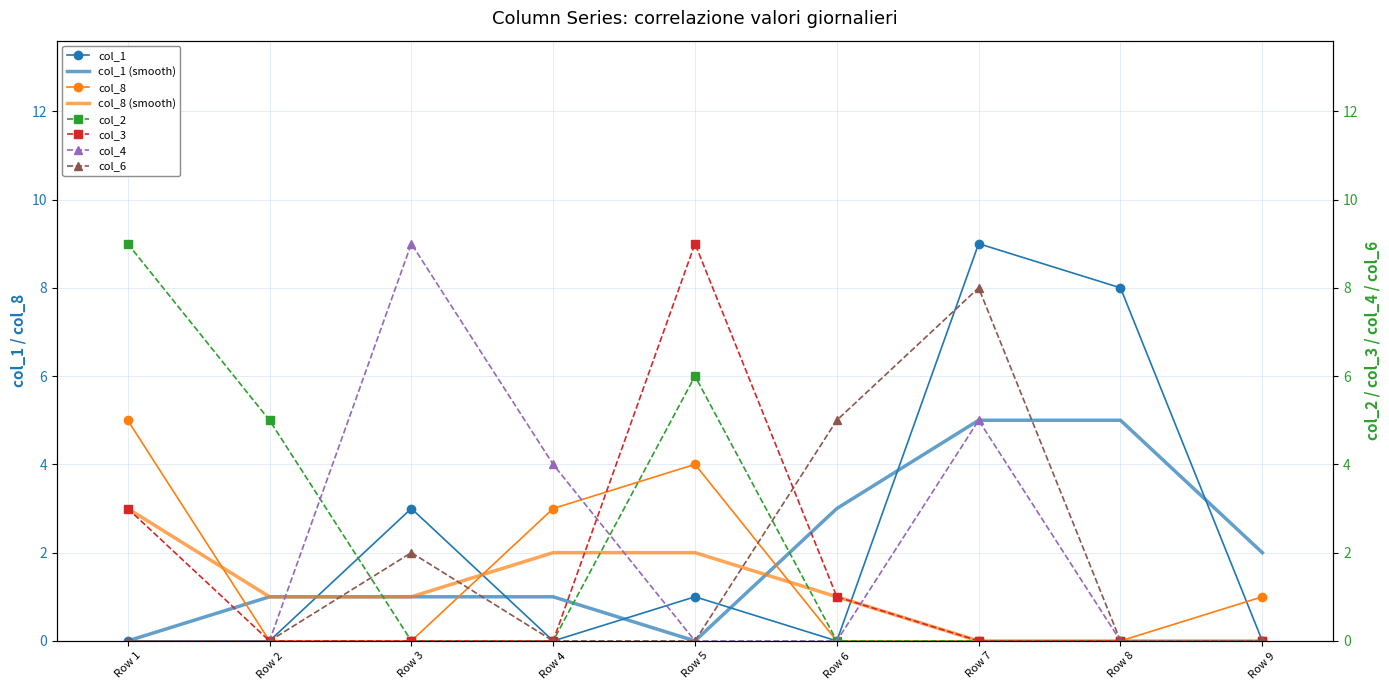

What is the difference between the second highest and second lowest values in the col_2 series?

6